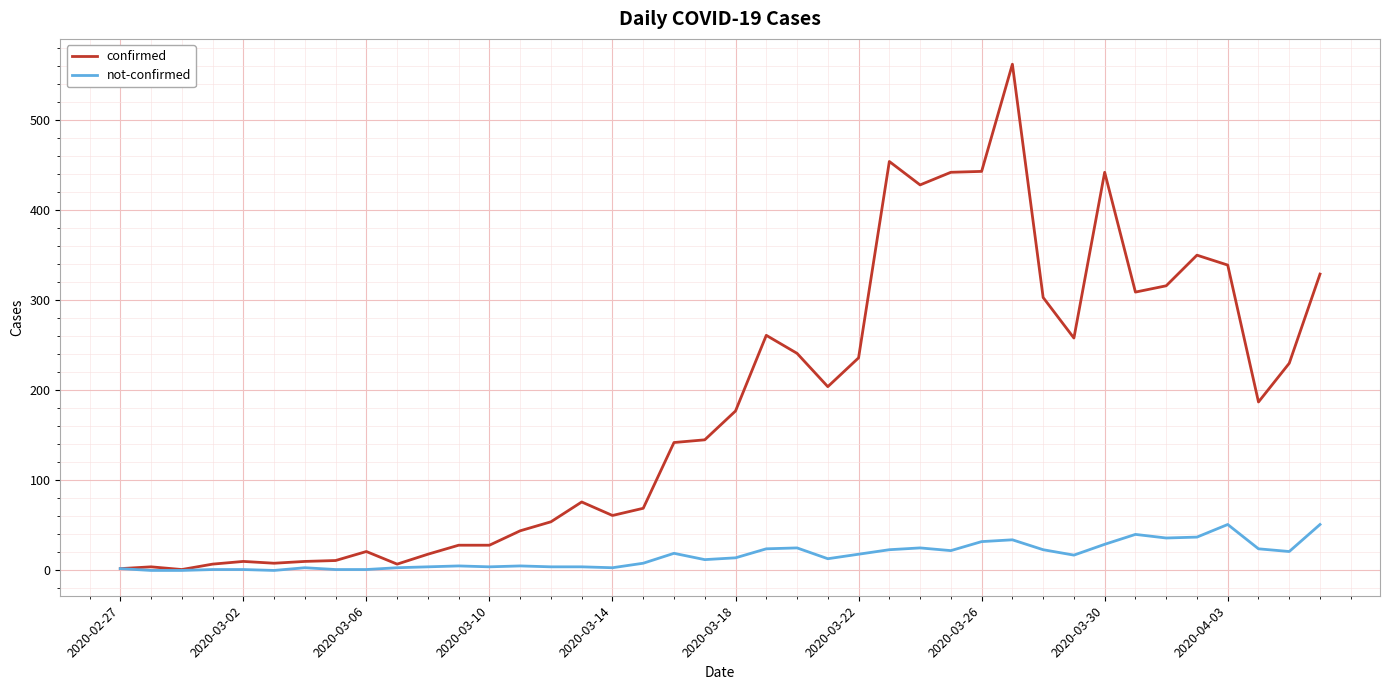

Which series has the largest range (max minus min)?

confirmed